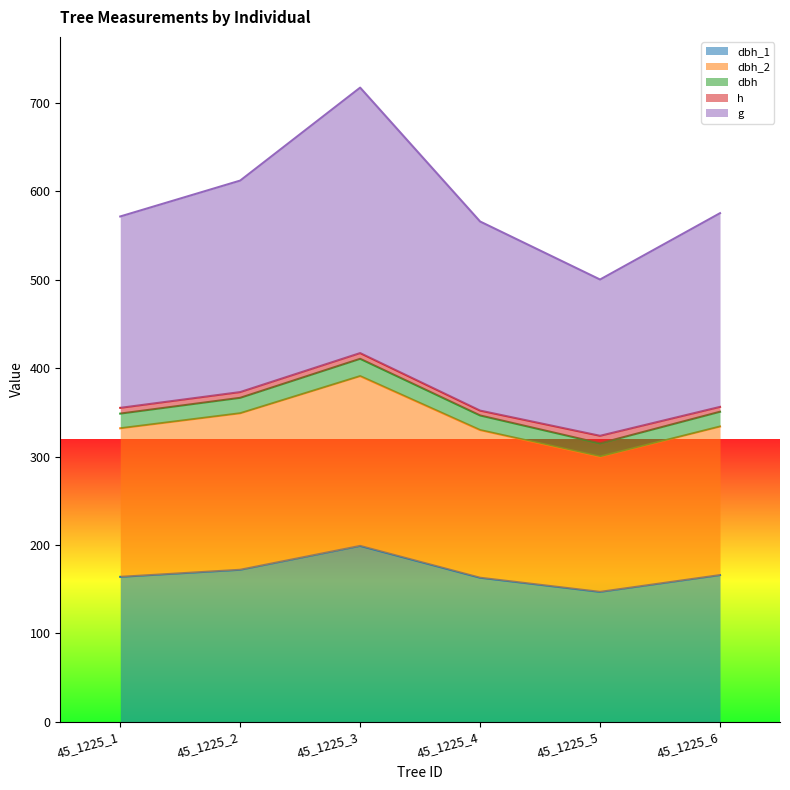

True or false: g has more than 0 interior local peaks.

True